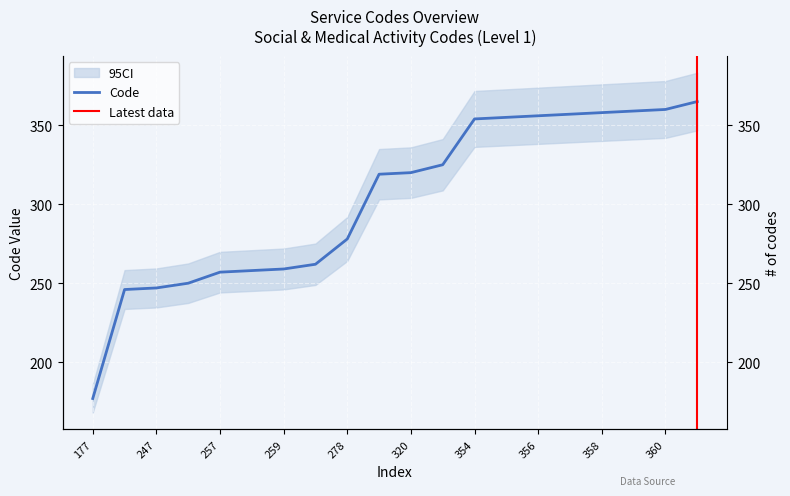

Which has a higher value, 358 or 262?

358